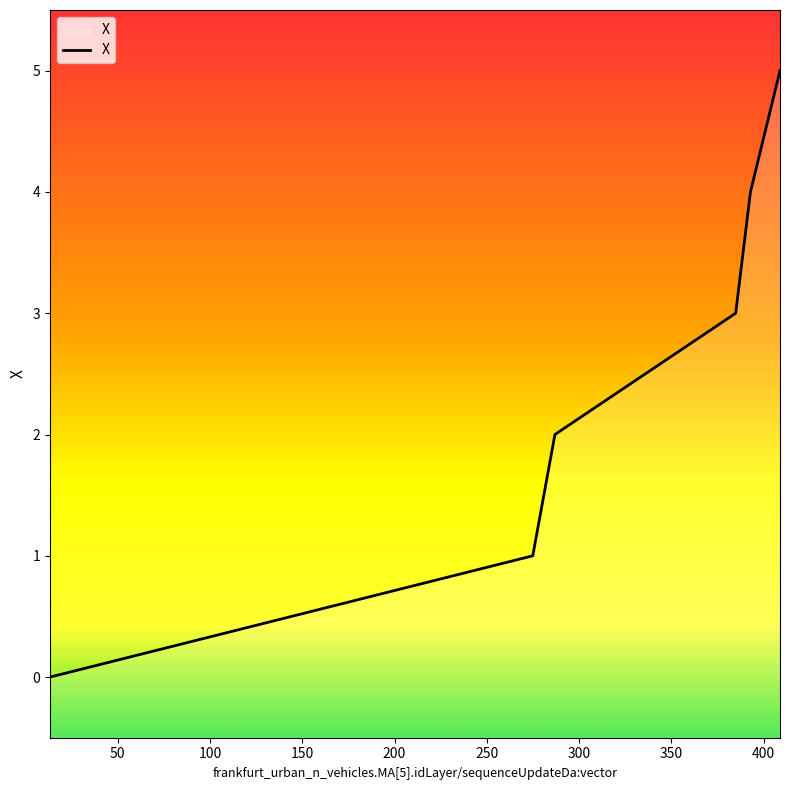

The chart shows a value of 1 at 274.882258170023. True or false?

True